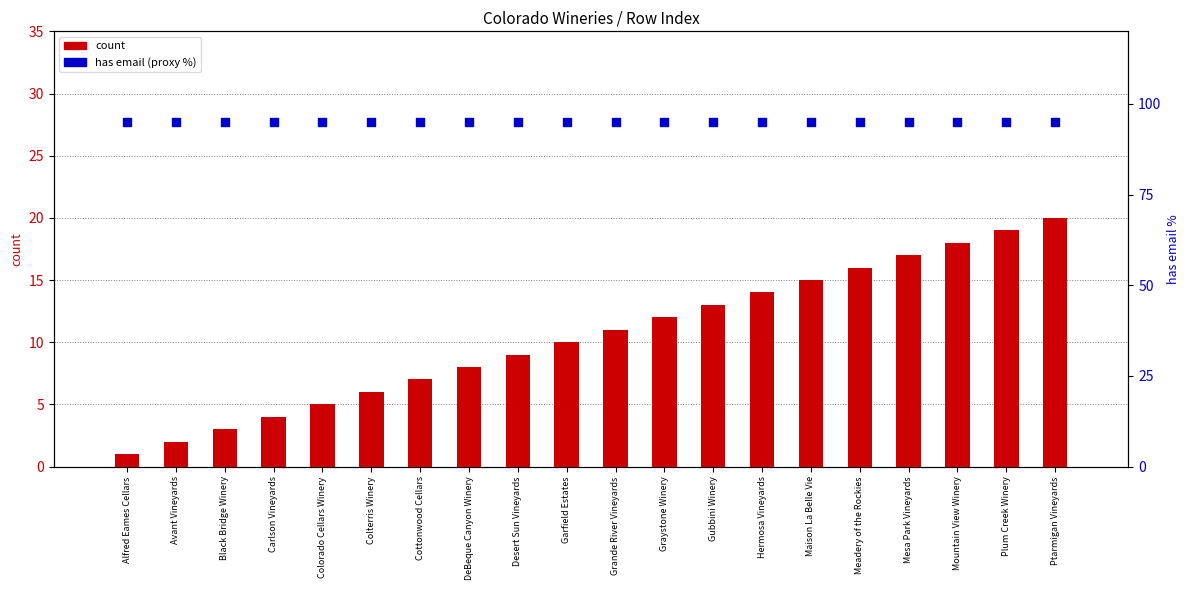

Which series contains the highest Y value?

has email (proxy %)